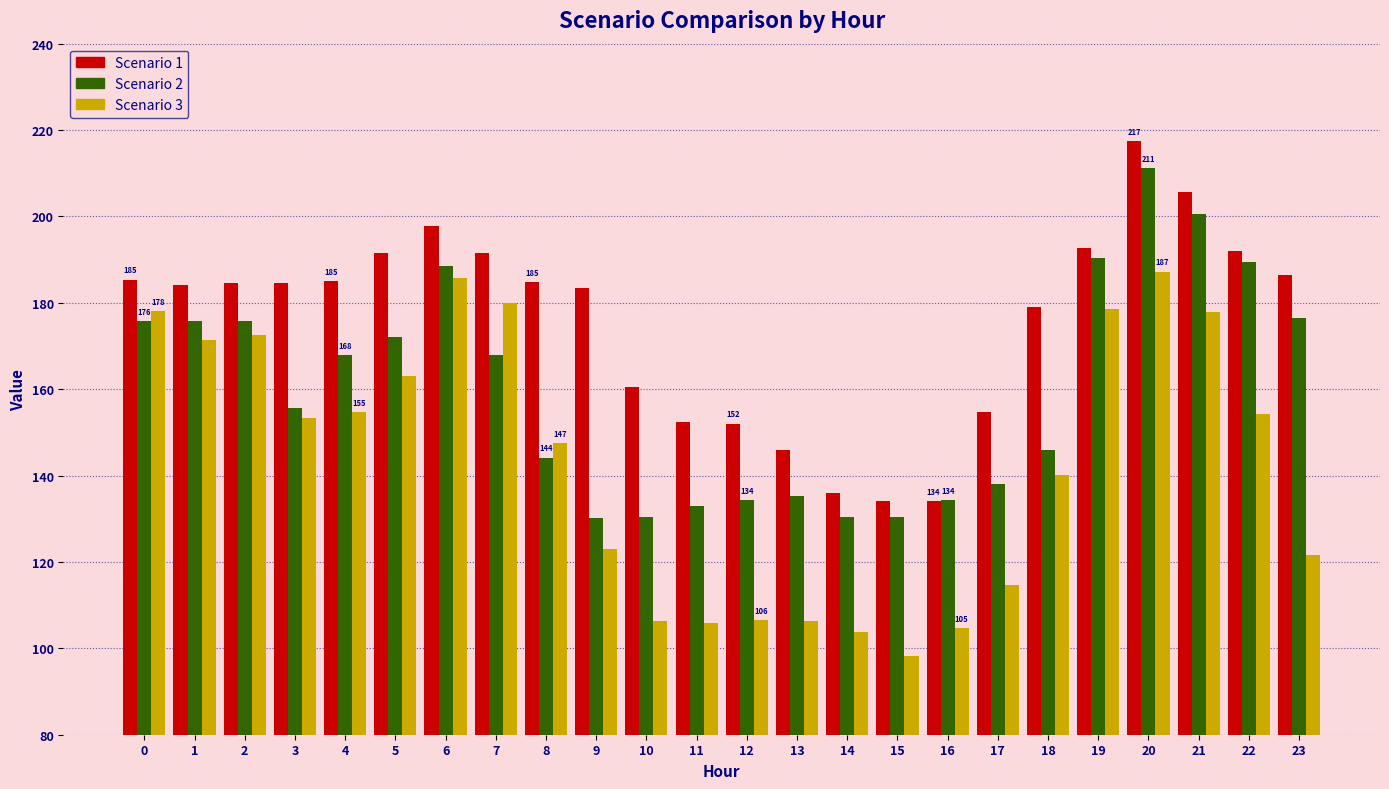

How many data points in Scenario 3 are less than 153?

12